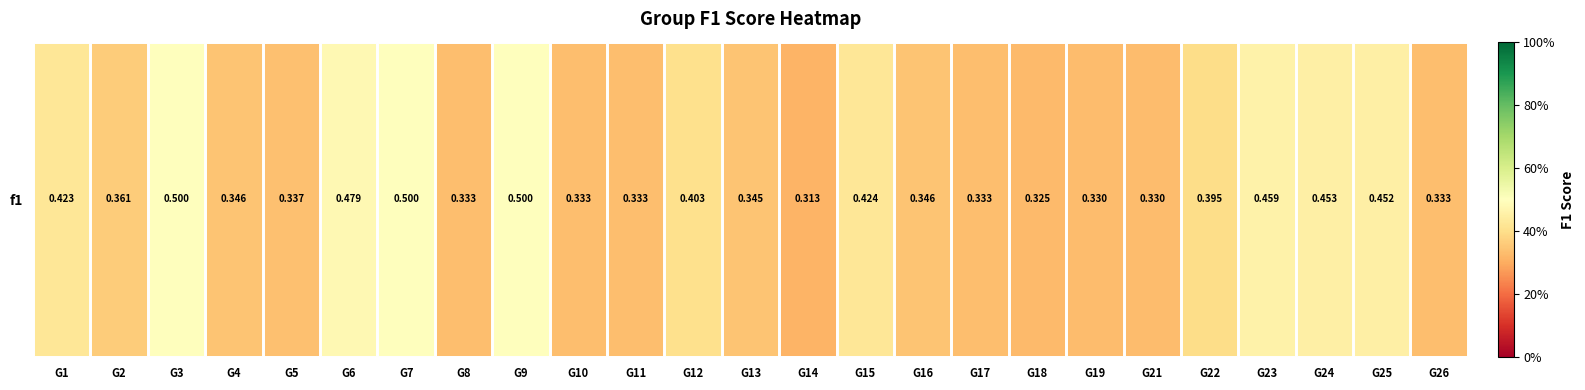

What is the maximum value shown in the chart?

0.5